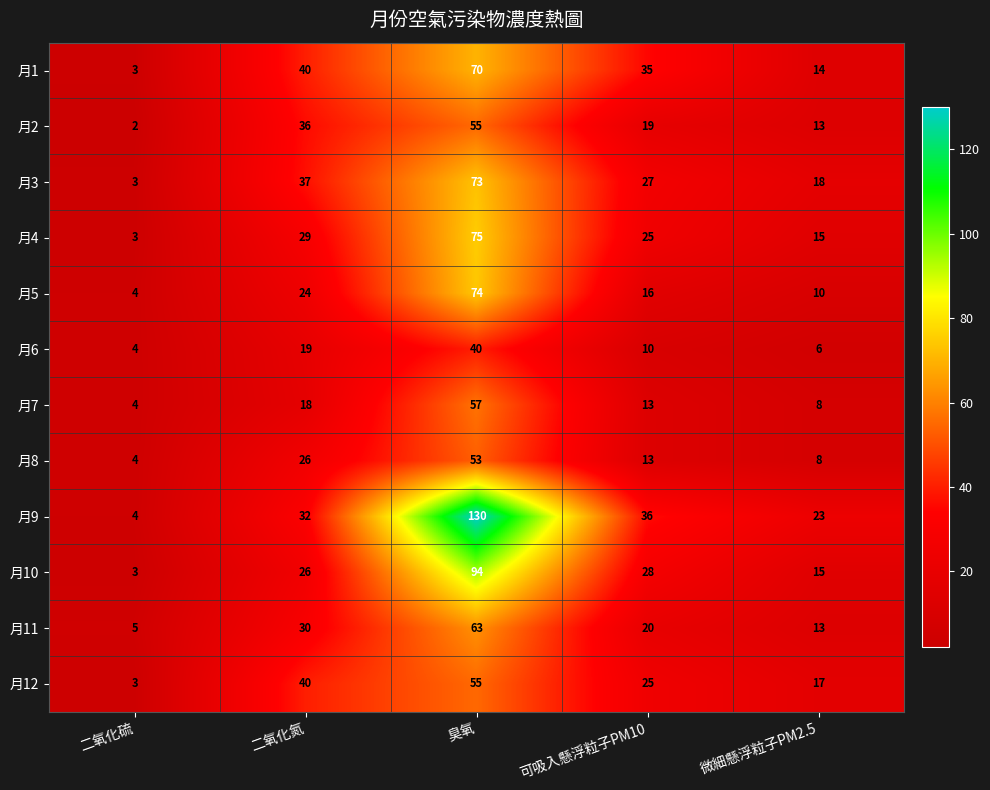

At which label is 月1 closest to 36?

可吸入懸浮粒子PM10